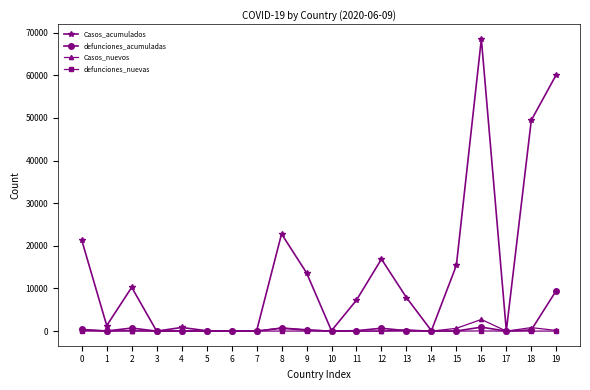

Which series has the largest range (max minus min)?

Casos_acumulados